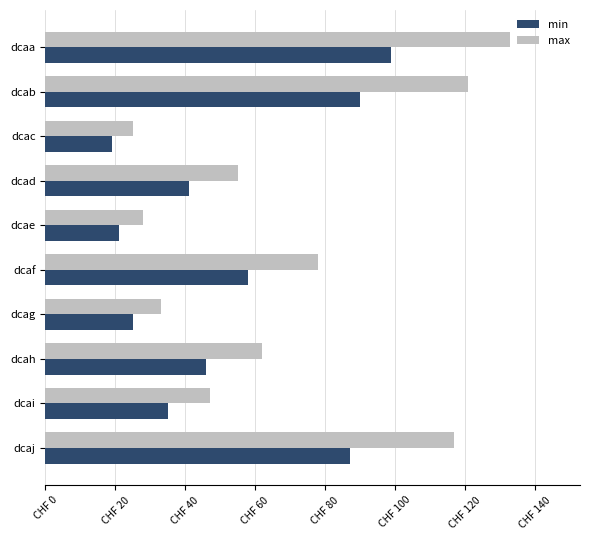

What are all the series names shown in the legend?

min, max